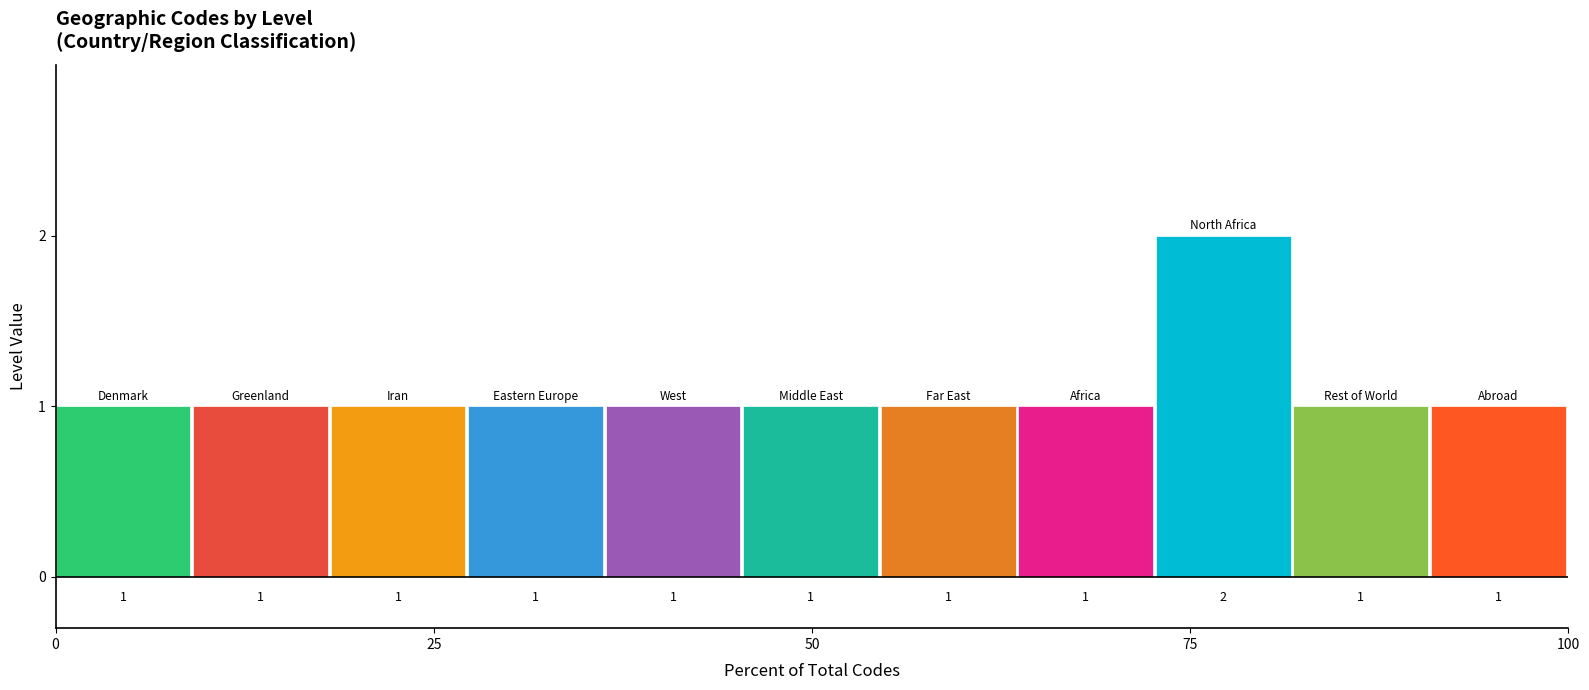

What is the sum of all values?

12